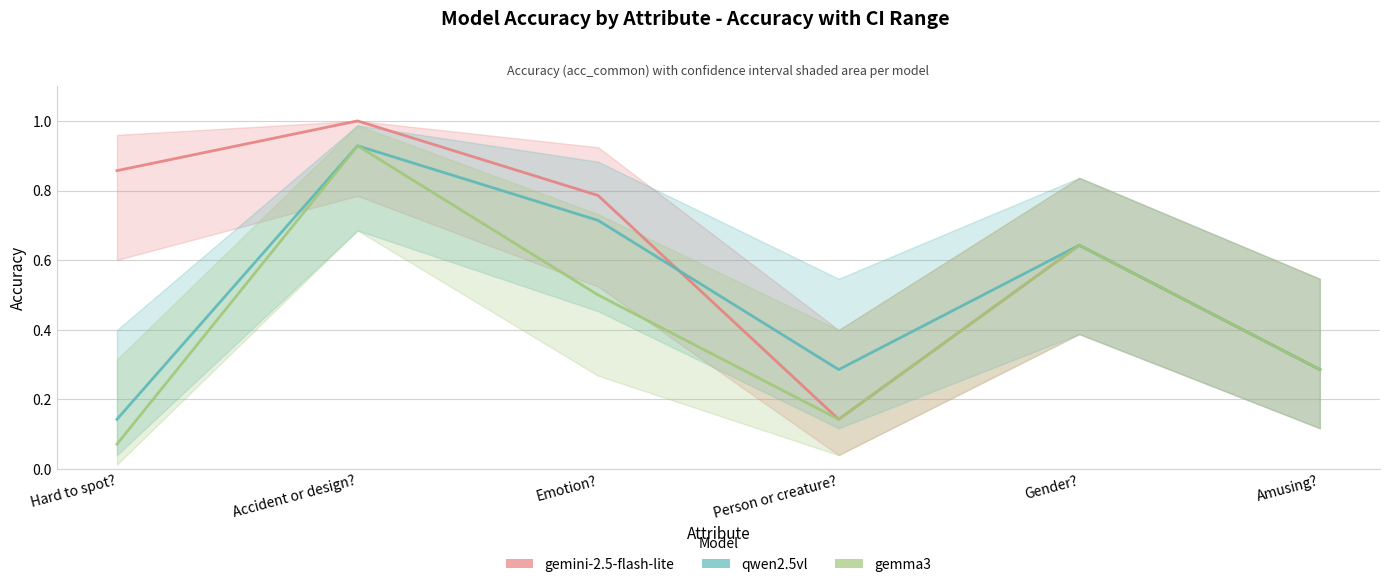

What position from the left is Emotion??

3